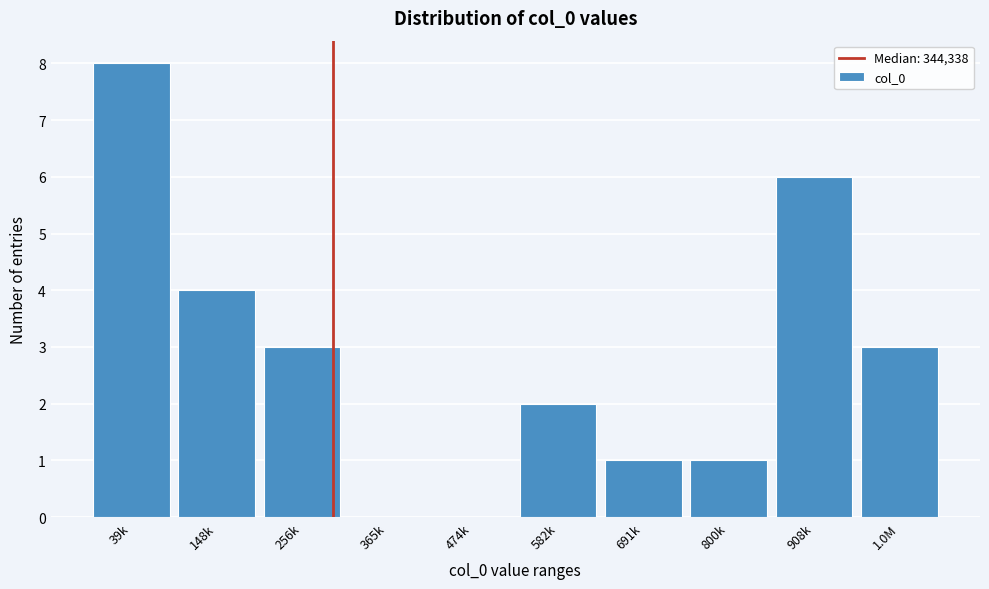

Reading left to right, extract all data points from this chart.

39k=8	148k=4	256k=3	365k=0	474k=0	582k=2	691k=1	800k=1	908k=6	1.0M=3